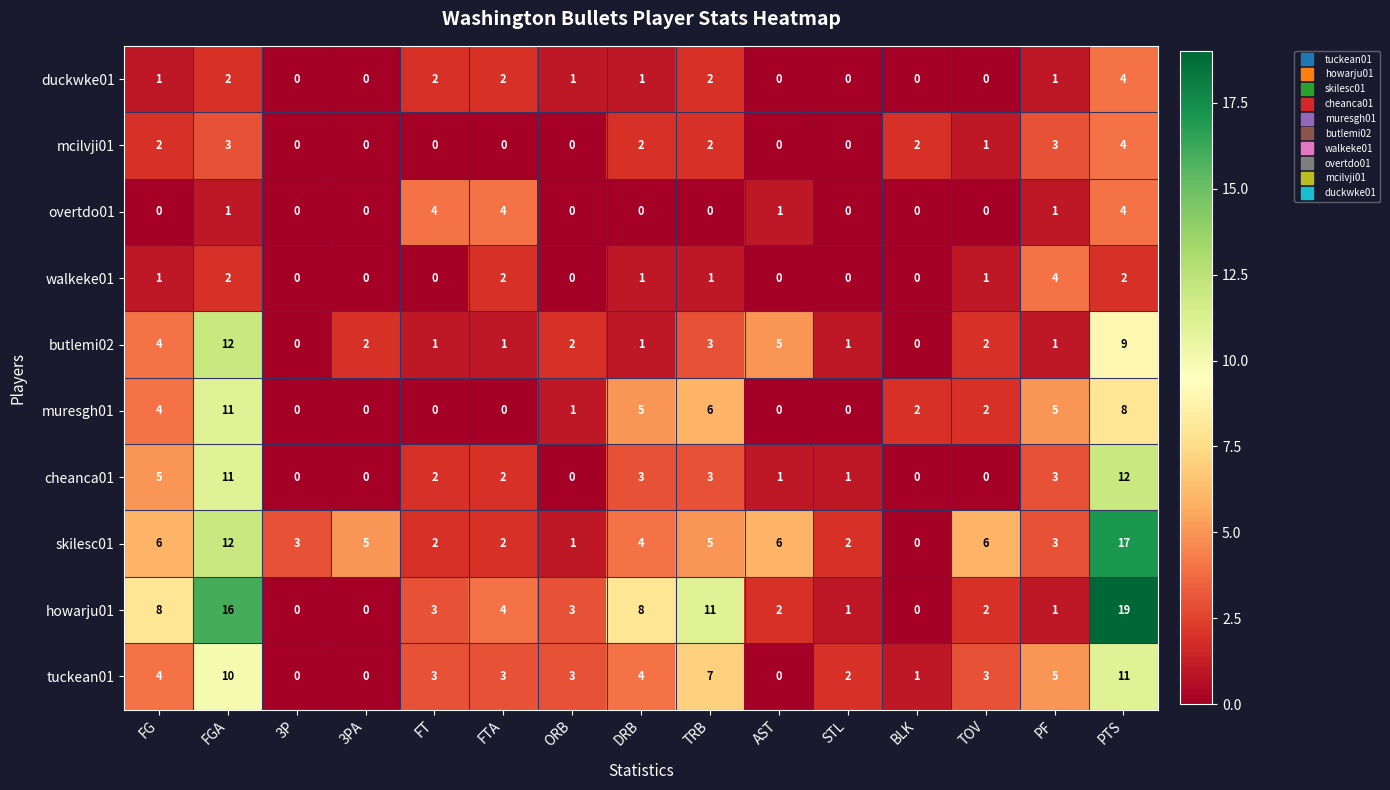

Count the overtdo01 values in the range 0 to 1.

12